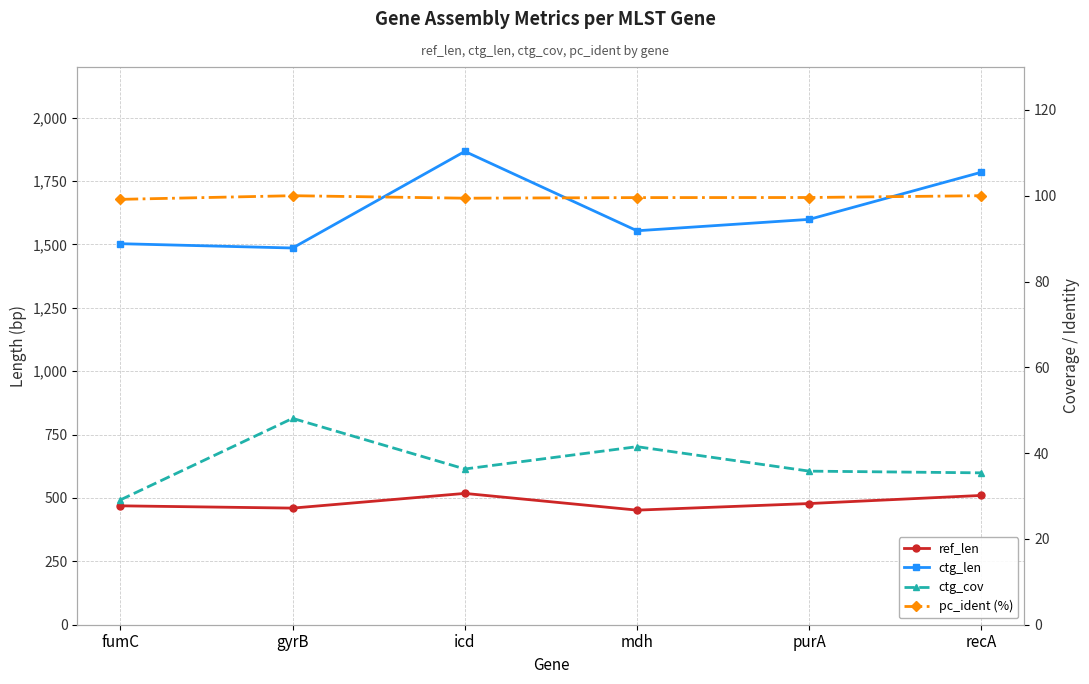

At which category is the sum across all series the highest?

icd